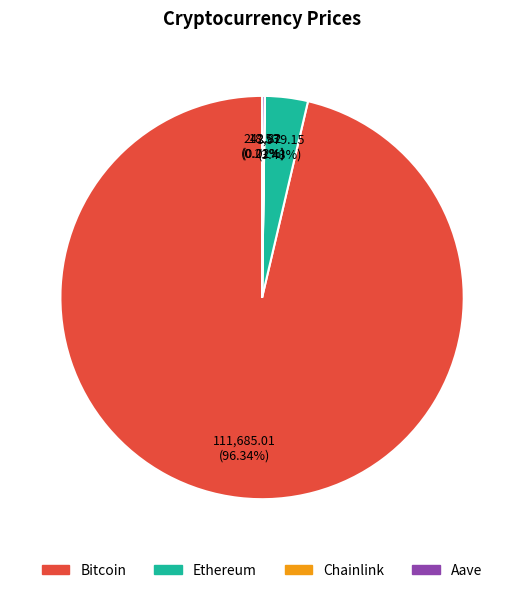

Which slice represents more than half of the pie?

Bitcoin